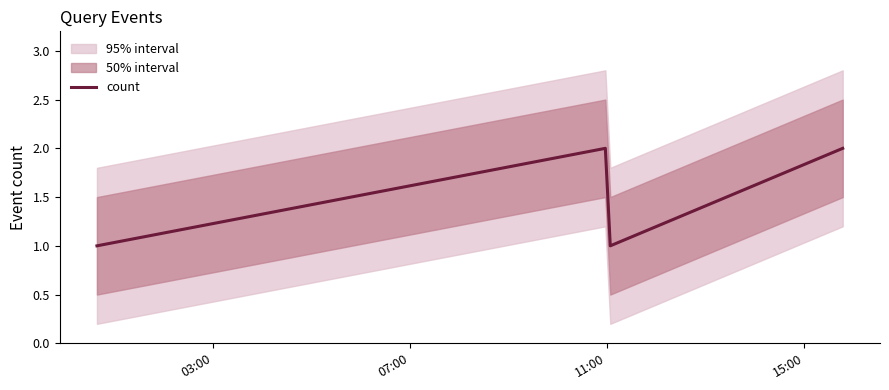

What is the greatest value displayed?

2